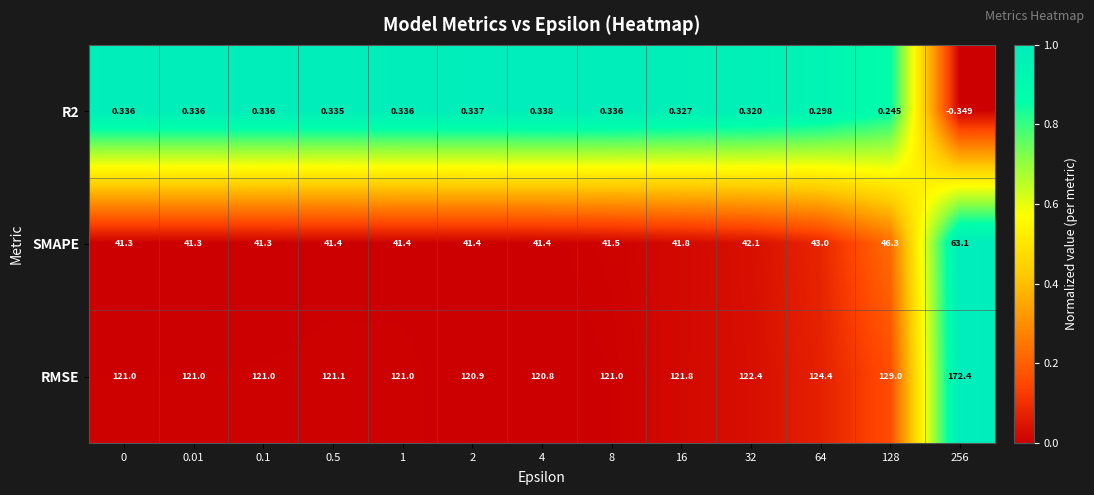

Which series has the widest spread of values?

RMSE